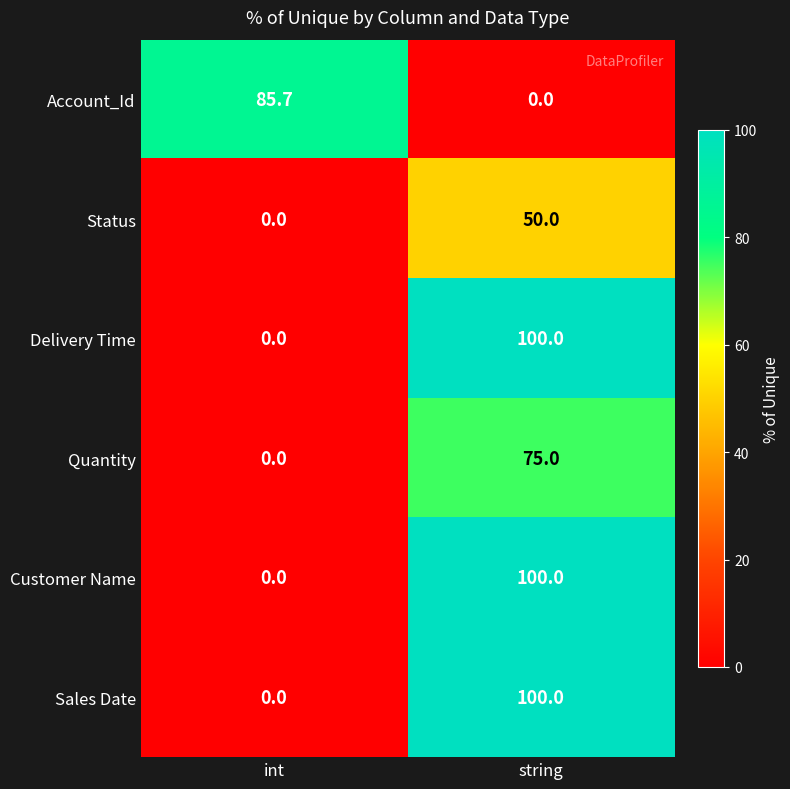

What is the difference between the highest and lowest values at int?

85.7